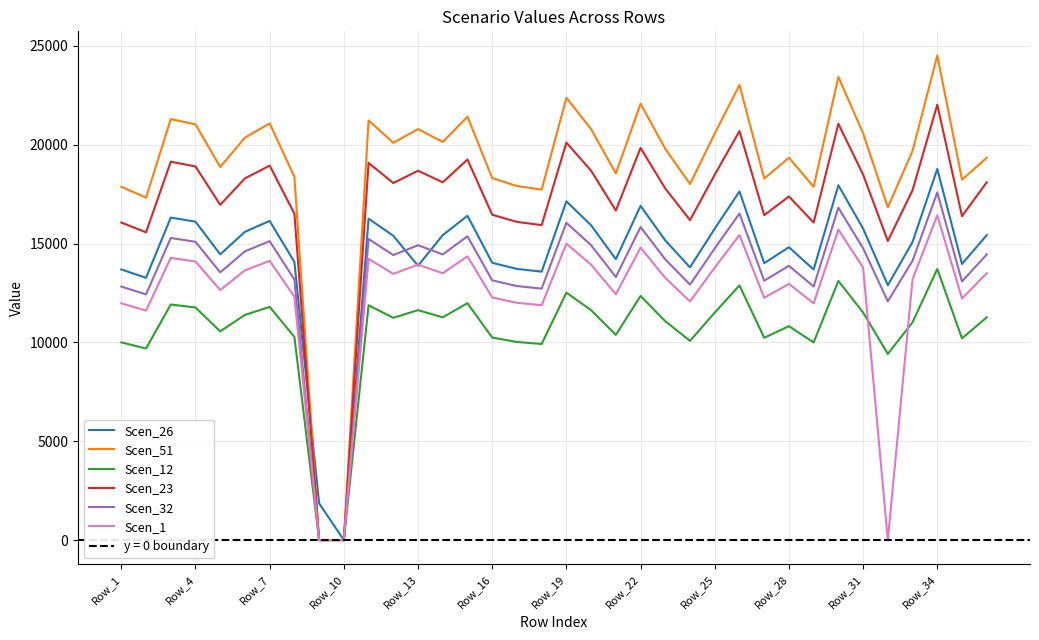

What are all the series names shown in the legend?

Scen_26, Scen_51, Scen_12, Scen_23, Scen_32, Scen_1